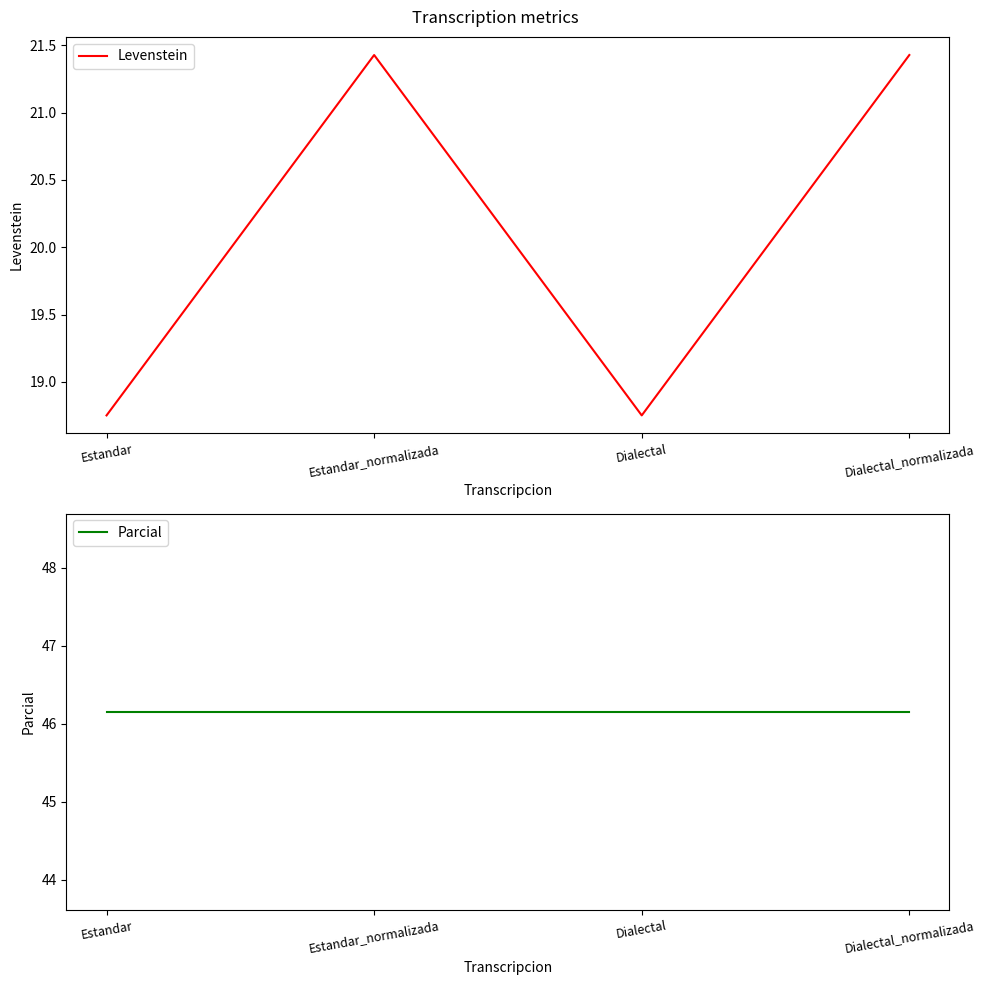

True or false: Parcial and Levenstein intersect in this chart.

False